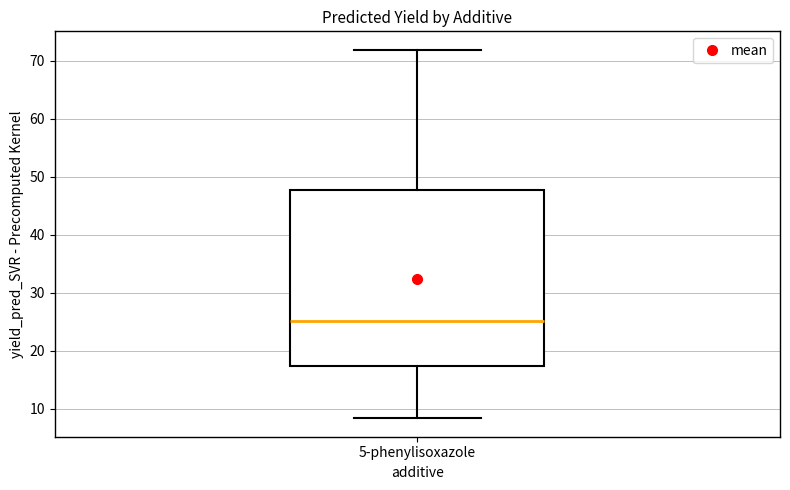

Read this box plot against the y-axis: the position of the median line, the range covered by the box, and the ends of both whiskers. The values are not printed on the chart, so give them approximately, as read against the axis.

median 25, box 17 to 48, whiskers 8 to 72